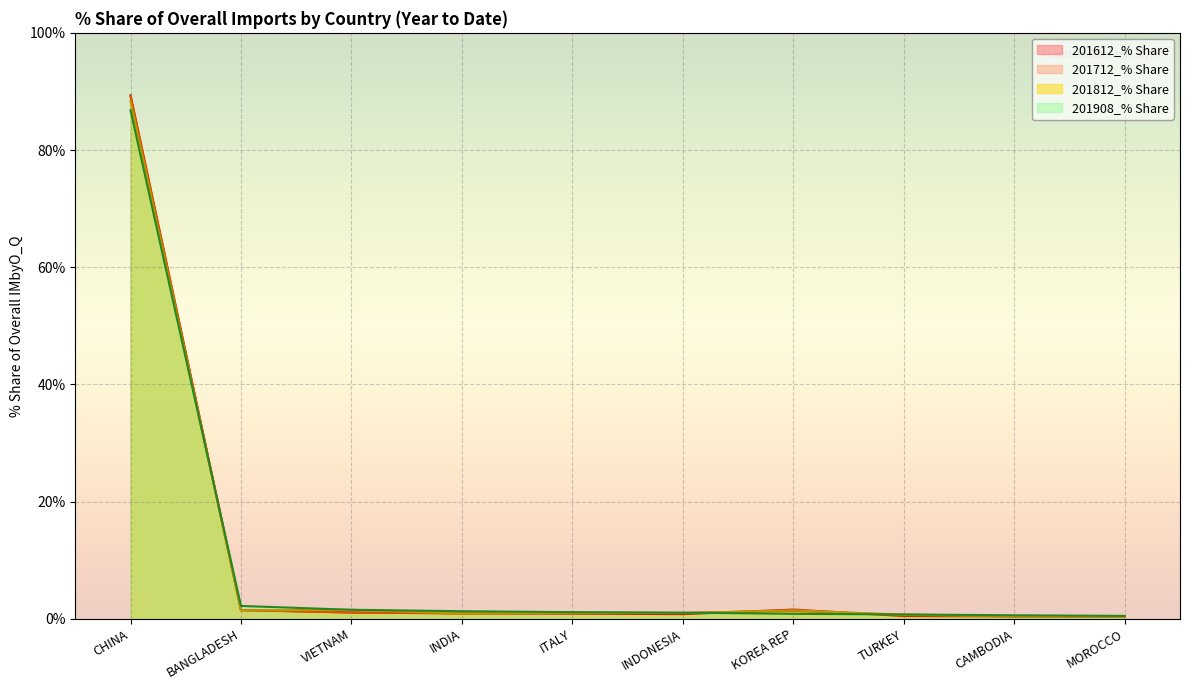

What position from the right is BANGLADESH?

9